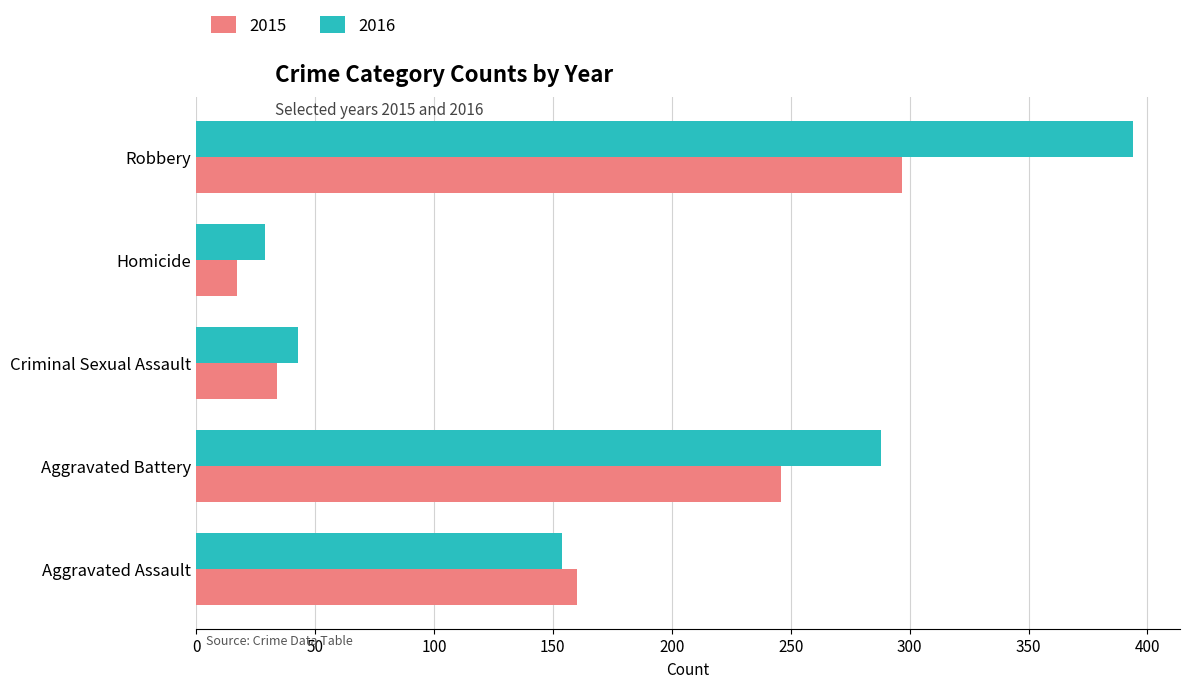

What is the sum of all 2016 values?

908